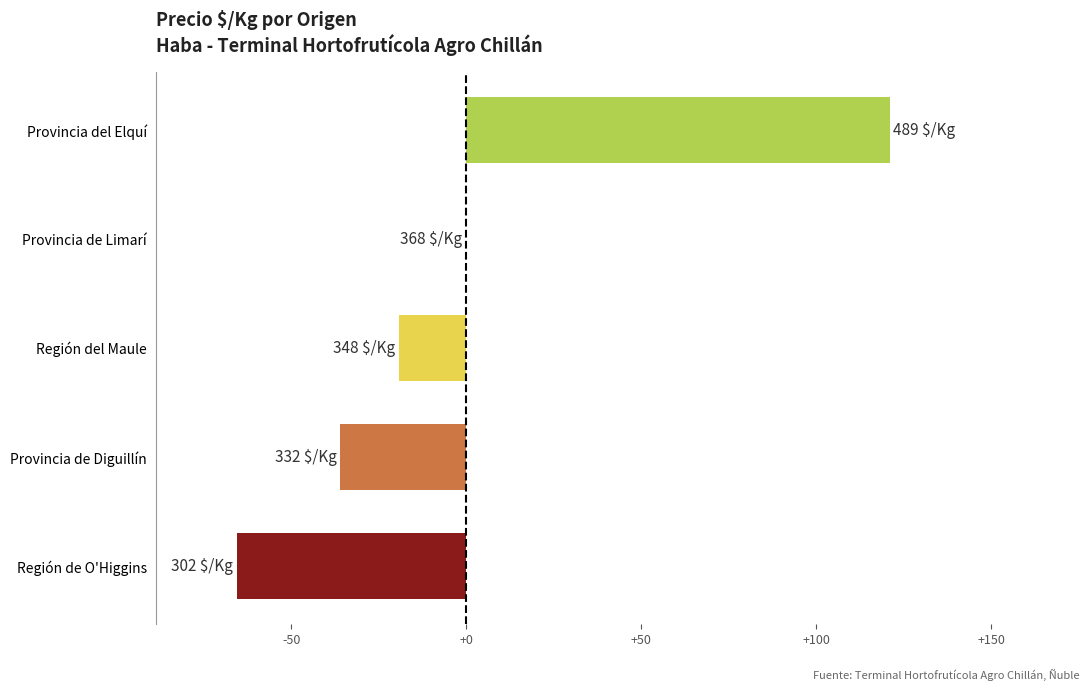

Is it true that the value at Provincia del Elquí is 172.8?

False